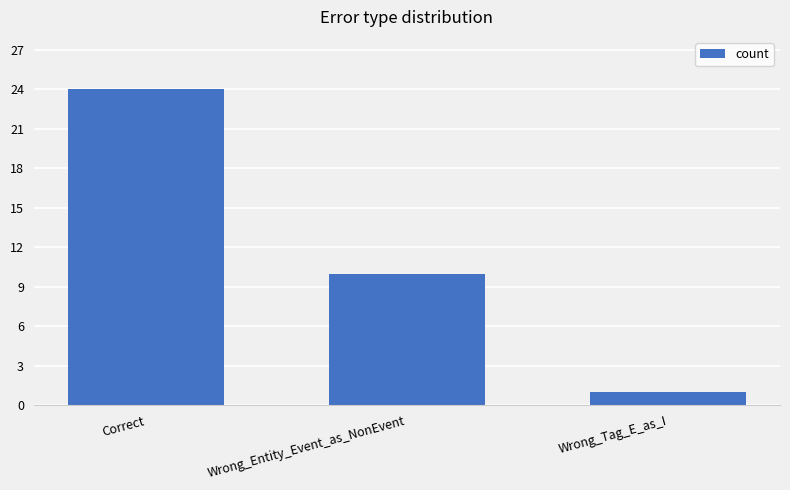

Reading left to right, extract all data points from this chart.

Correct=24	Wrong_Entity_Event_as_NonEvent=10	Wrong_Tag_E_as_I=1